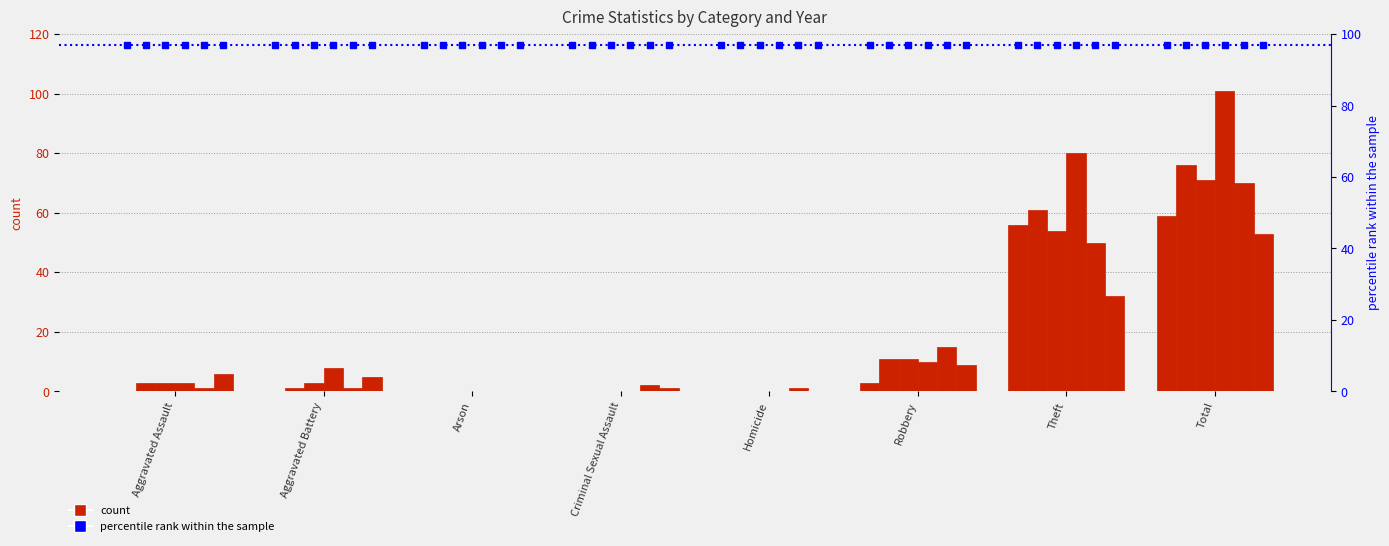

Reading right to left, transcribe all the data shown in this chart.

2015: 59	56	3	0	0	0	0	0
2016: 76	61	11	0	0	0	1	3
2017: 71	54	11	0	0	0	3	3
2018: 101	80	10	0	0	0	8	3
2019: 70	50	15	1	2	0	1	1
2020: 53	32	9	0	1	0	5	6